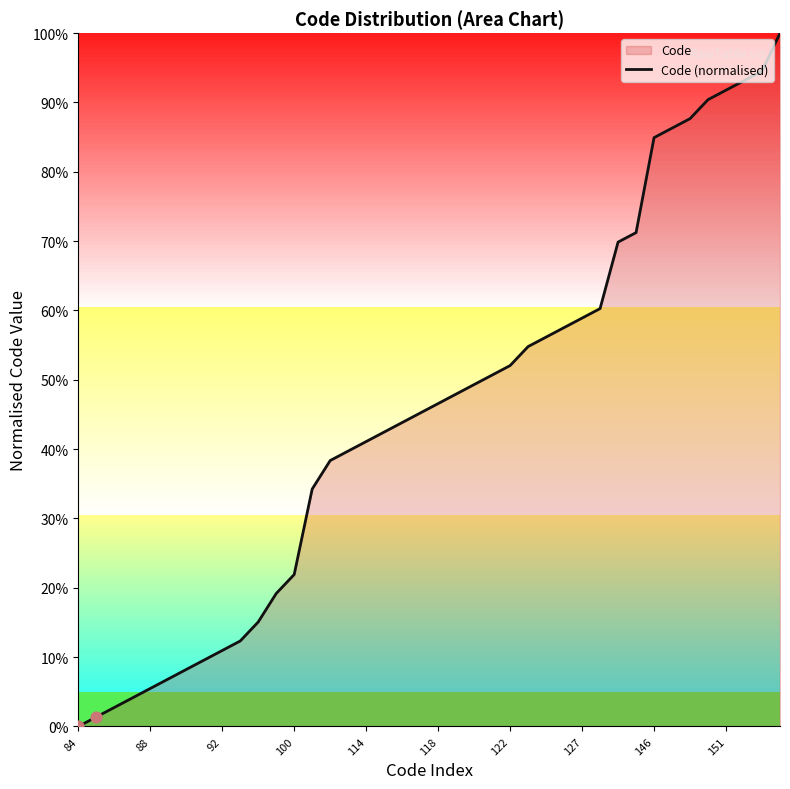

What is the highest value of the Code (normalised) series?

100.0